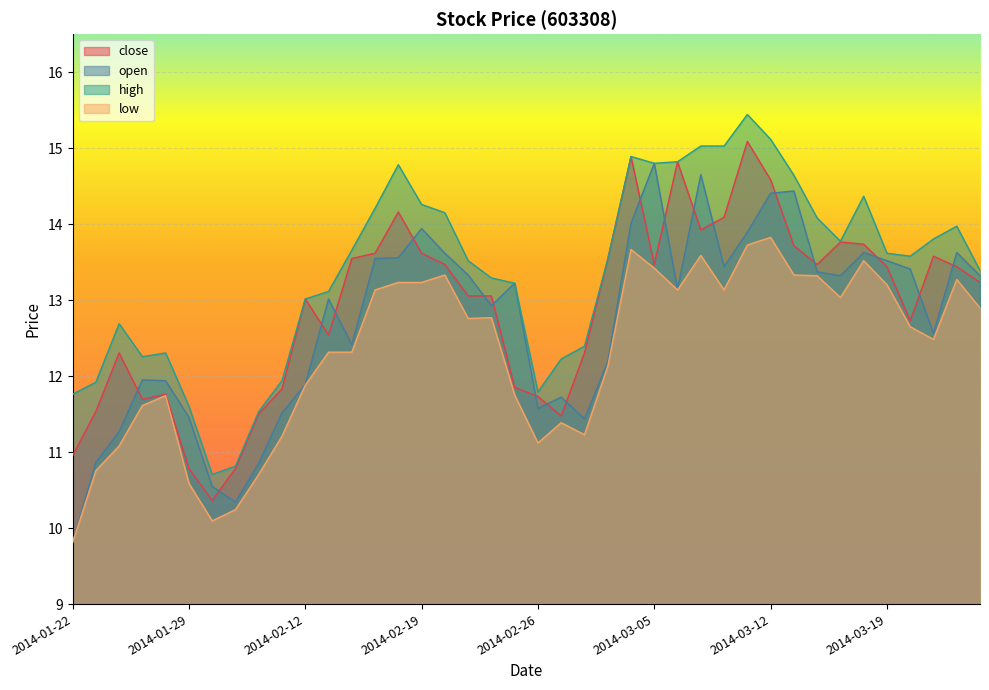

Which series has the widest spread of values?

open